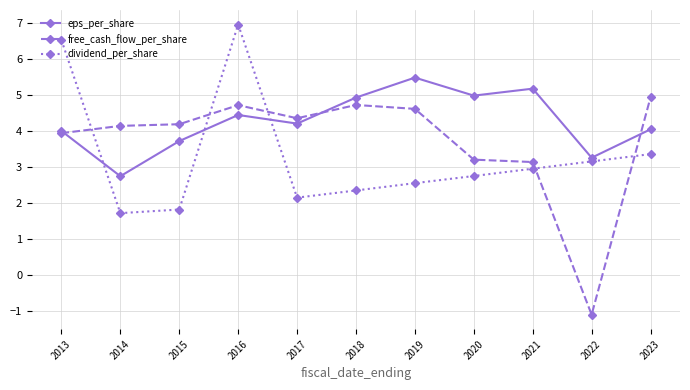

At 2019, list the series in order from largest to smallest.

eps_per_share, free_cash_flow_per_share, dividend_per_share